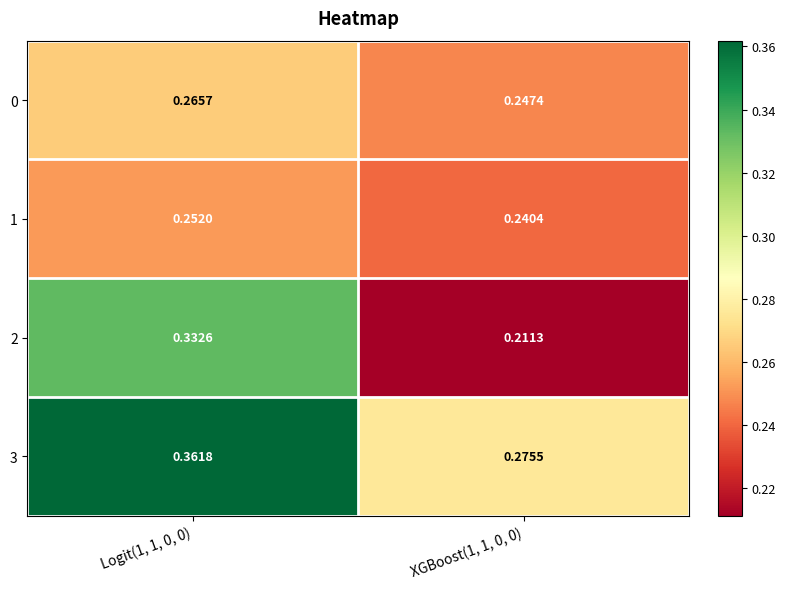

Is the value of 0 at Logit(1, 1, 0, 0) greater than the value of 1 at XGBoost(1, 1, 0, 0)?

Yes